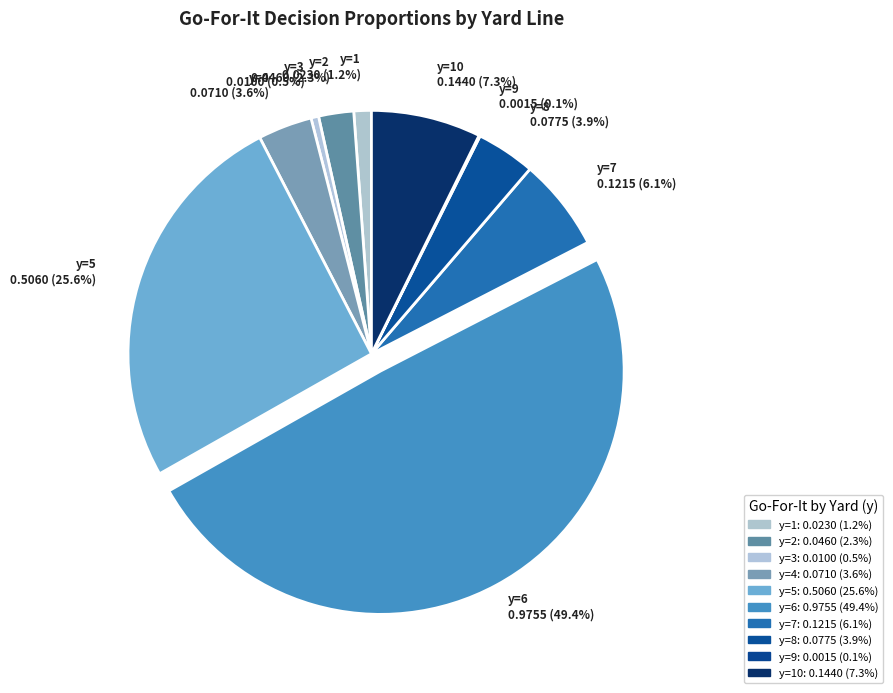

Which category has the smallest portion of the pie?

y=9